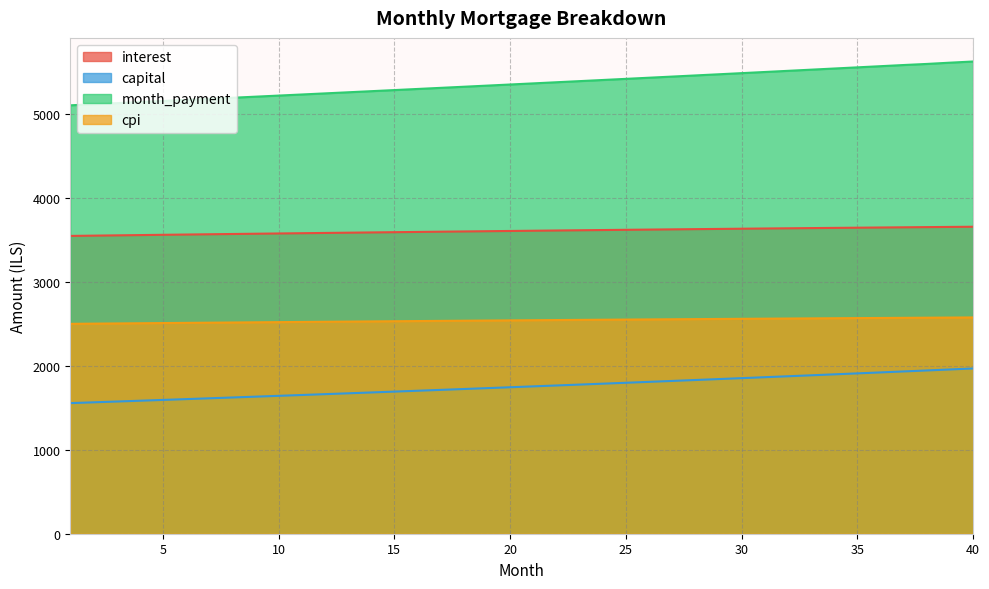

Reading left to right, list all the values displayed in this chart.

interest: 1=3550.5	2=3553.9	3=3557.2	4=3560.5	5=3563.8	6=3567.0	7=3570.2	8=3573.4	9=3576.6	10=3579.7	11=3582.8	12=3585.9	13=3589.0	14=3592.0	15=3595.0	16=3598.0	17=3600.9	18=3603.8	19=3606.7	20=3609.6	21=3612.4	22=3615.2	23=3617.9	24=3620.7	25=3623.4	26=3626.1	27=3628.7	28=3631.3	29=3633.9	30=3636.4	31=3638.9	32=3641.4	33=3643.8	34=3646.2	35=3648.6	36=3650.9	37=3653.2	38=3655.5	39=3657.7	40=3659.9
capital: 1=1557.1	2=1566.5	3=1576.0	4=1585.6	5=1595.2	6=1604.8	7=1614.5	8=1624.3	9=1634.1	10=1644.0	11=1654.0	12=1664.0	13=1674.0	14=1684.2	15=1694.3	16=1704.6	17=1714.9	18=1725.3	19=1735.7	20=1746.2	21=1756.8	22=1767.4	23=1778.1	24=1788.9	25=1799.7	26=1810.6	27=1821.5	28=1832.6	29=1843.7	30=1854.8	31=1866.0	32=1877.3	33=1888.7	34=1900.1	35=1911.6	36=1923.2	37=1934.8	38=1946.5	39=1958.3	40=1970.1
month_payment: 1=5107.6	2=5120.4	3=5133.2	4=5146.1	5=5158.9	6=5171.8	7=5184.7	8=5197.7	9=5210.7	10=5223.7	11=5236.8	12=5249.9	13=5263.0	14=5276.2	15=5289.4	16=5302.6	17=5315.8	18=5329.1	19=5342.4	20=5355.8	21=5369.2	22=5382.6	23=5396.1	24=5409.6	25=5423.1	26=5436.6	27=5450.2	28=5463.9	29=5477.5	30=5491.2	31=5504.9	32=5518.7	33=5532.5	34=5546.3	35=5560.2	36=5574.1	37=5588.0	38=5601.0	39=5616.0	40=5630.0
cpi: 1=2502.4	2=2504.7	3=2507.0	4=2509.3	5=2511.6	6=2513.9	7=2516.1	8=2518.3	9=2520.6	10=2522.8	11=2524.9	12=2527.1	13=2529.2	14=2531.3	15=2533.4	16=2535.5	17=2537.5	18=2539.6	19=2541.6	20=2543.6	21=2545.5	22=2547.5	23=2549.4	24=2551.3	25=2553.2	26=2555.0	27=2556.9	28=2558.7	29=2560.5	30=2562.2	31=2564.0	32=2565.7	33=2567.4	34=2569.1	35=2570.7	36=2572.3	37=2573.9	38=2575.5	39=2577.0	40=2578.5